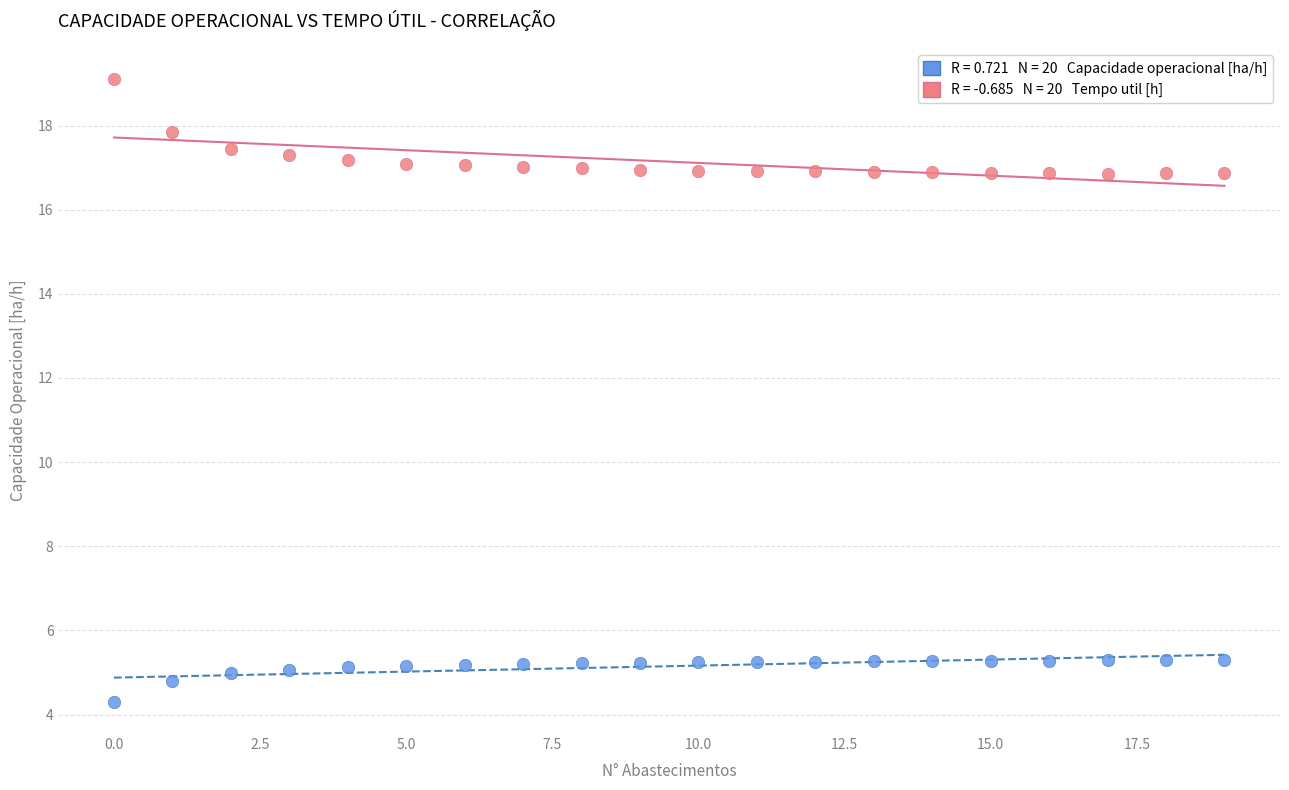

Across all data points, what is the range of Y values (max minus min)?

14.8